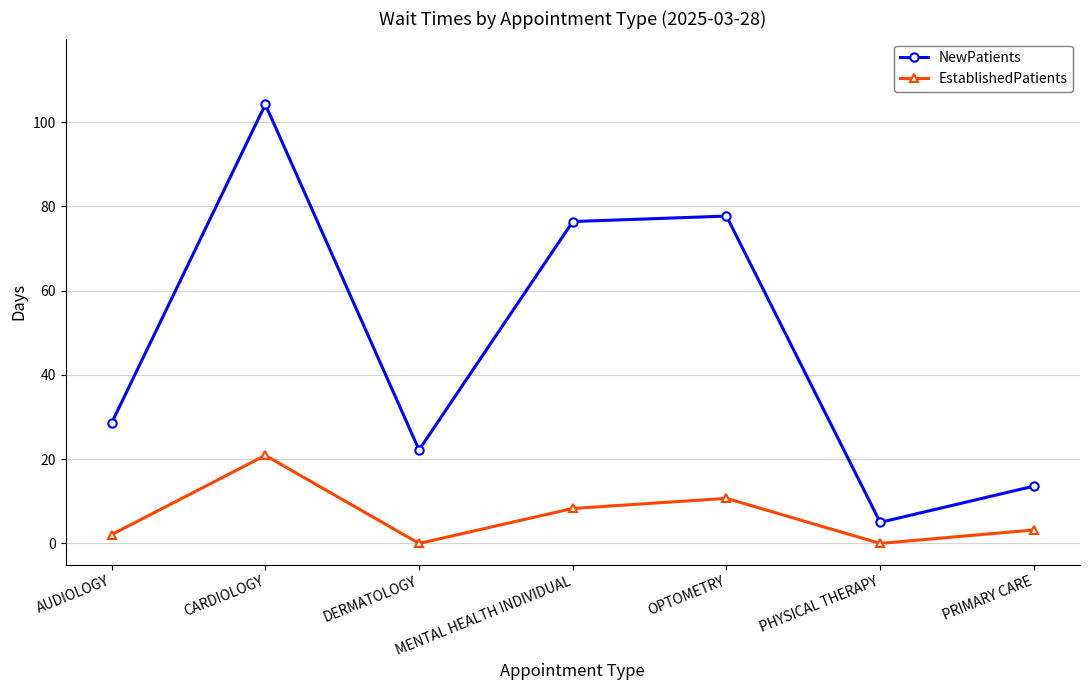

What are all the series names shown in the legend?

NewPatients, EstablishedPatients